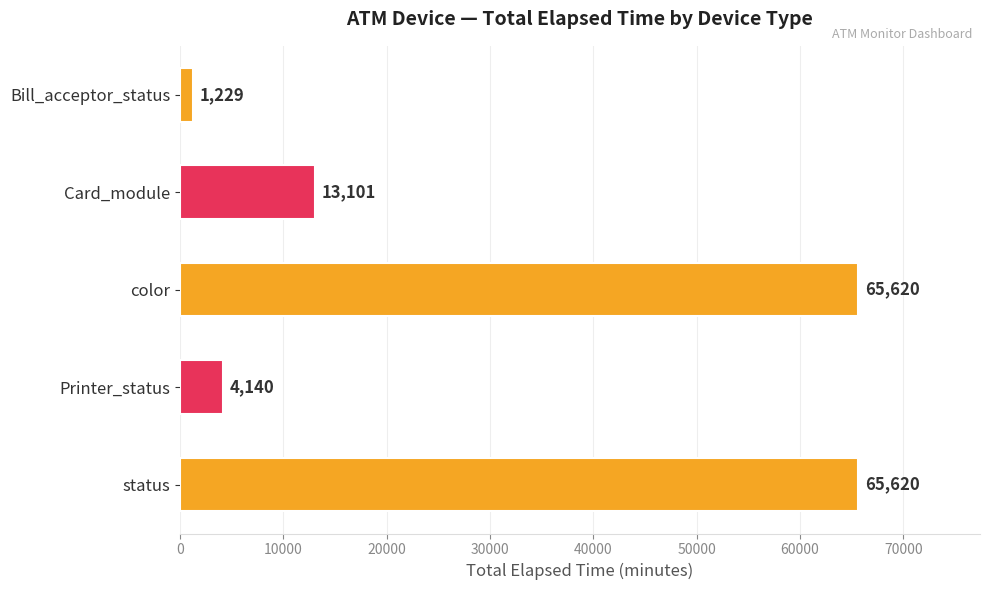

Reading bottom to top, what are all the values shown in this chart?

status=65620	Printer_status=4140	color=65620	Card_module=13101	Bill_acceptor_status=1229